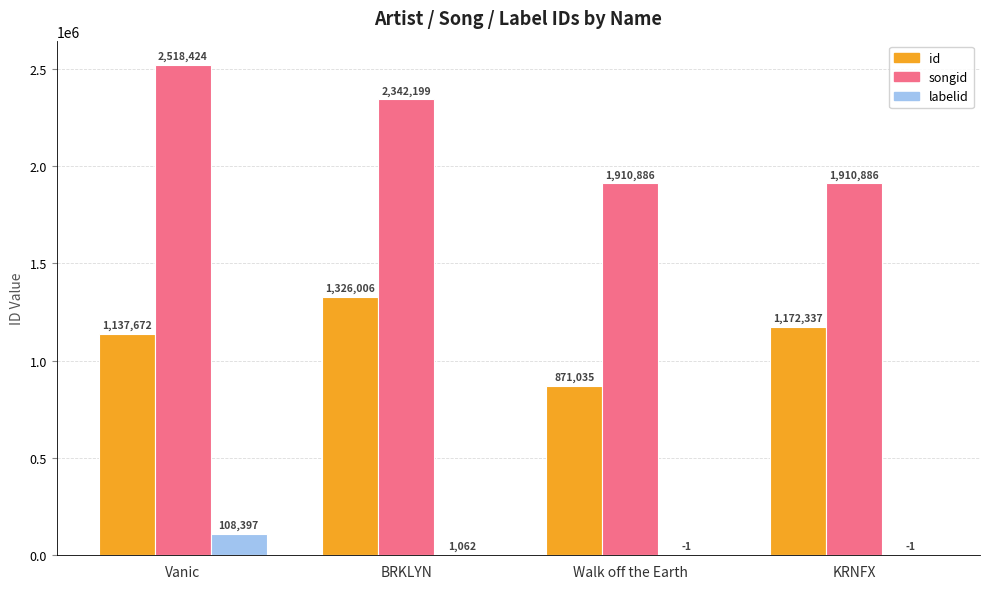

Between Vanic and KRNFX, which series saw the biggest shift?

songid